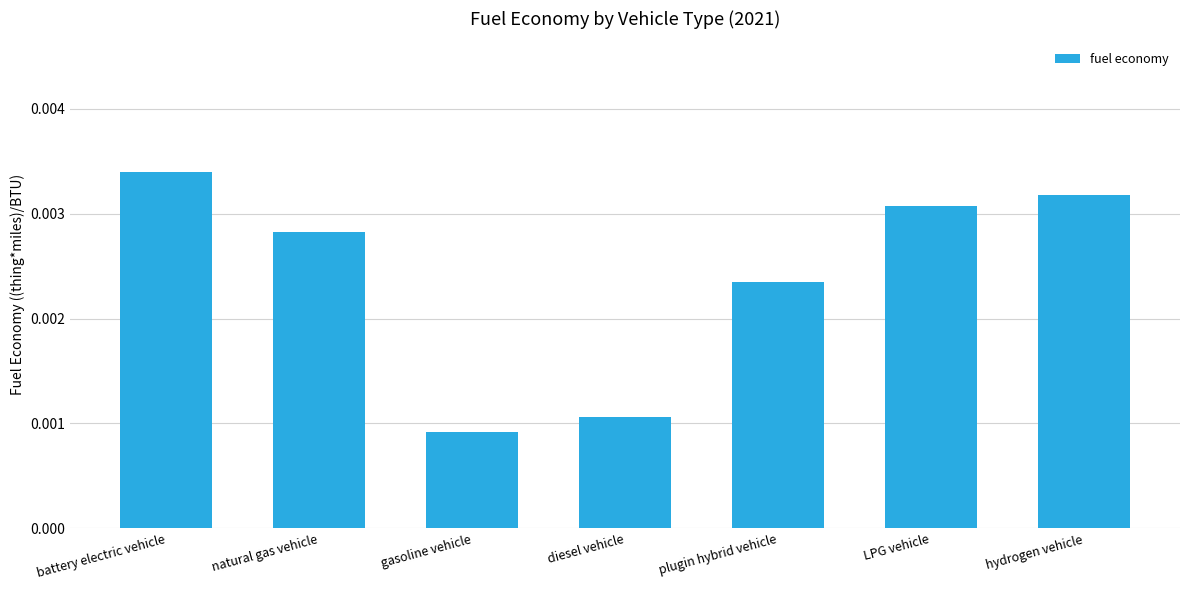

Rank the categories by value from highest to lowest.

battery electric vehicle, hydrogen vehicle, LPG vehicle, natural gas vehicle, plugin hybrid vehicle, diesel vehicle, gasoline vehicle